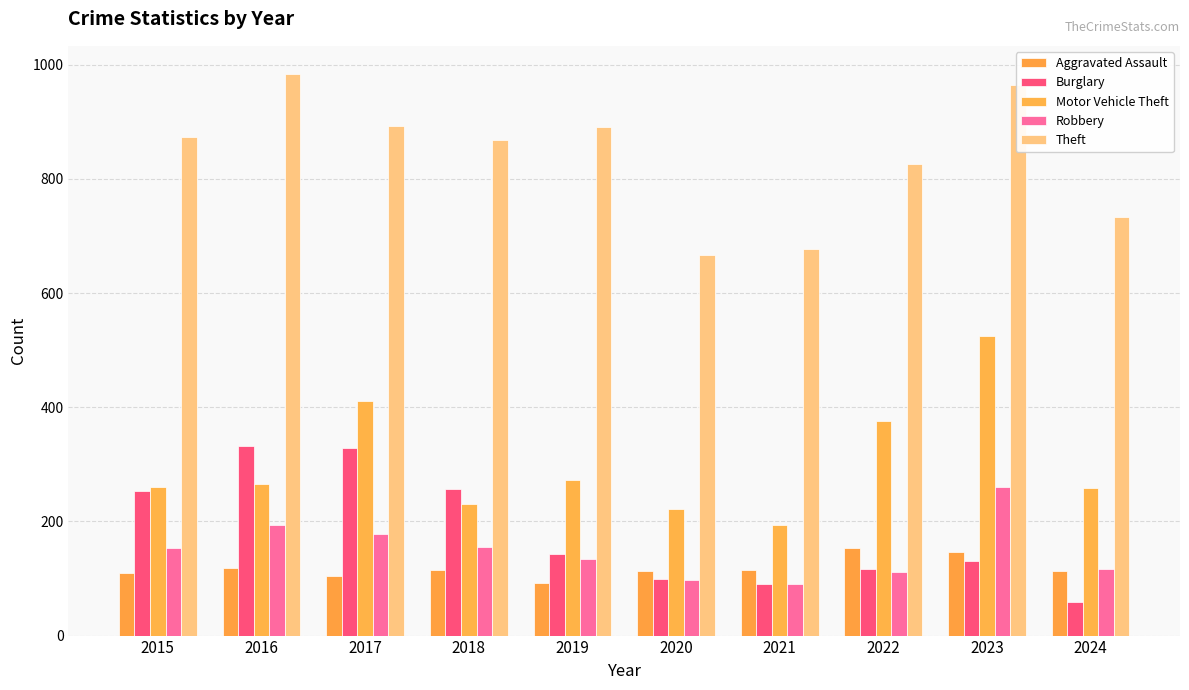

Reading right to left, transcribe all the data shown in this chart.

Aggravated Assault: 113	146	154	115	113	92	115	105	118	110
Burglary: 59	130	116	90	100	143	257	329	333	254
Motor Vehicle Theft: 258	524	376	193	221	273	231	411	265	261
Robbery: 116	260	111	91	97	135	155	178	194	154
Theft: 734	964	827	678	666	891	868	892	984	874